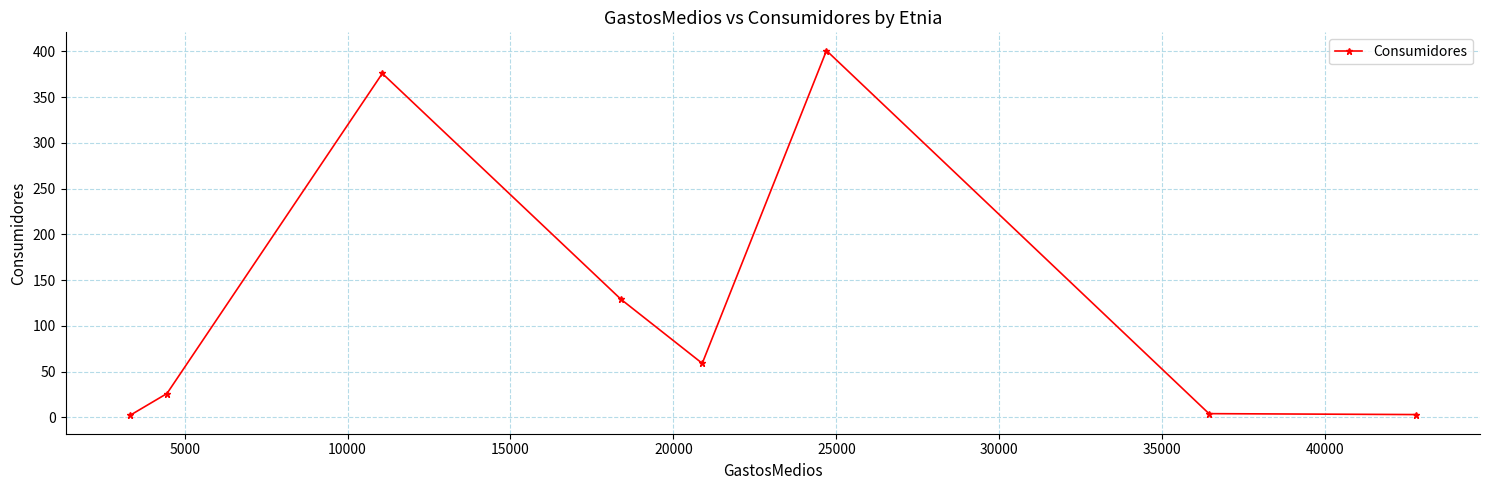

Is this an area chart (filled region under the line)?

No